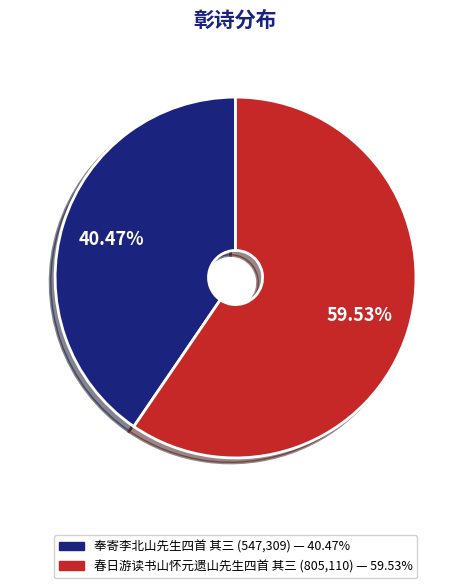

Rank the categories by value from highest to lowest.

春日游读书山怀元遗山先生四首 其三, 奉寄李北山先生四首 其三